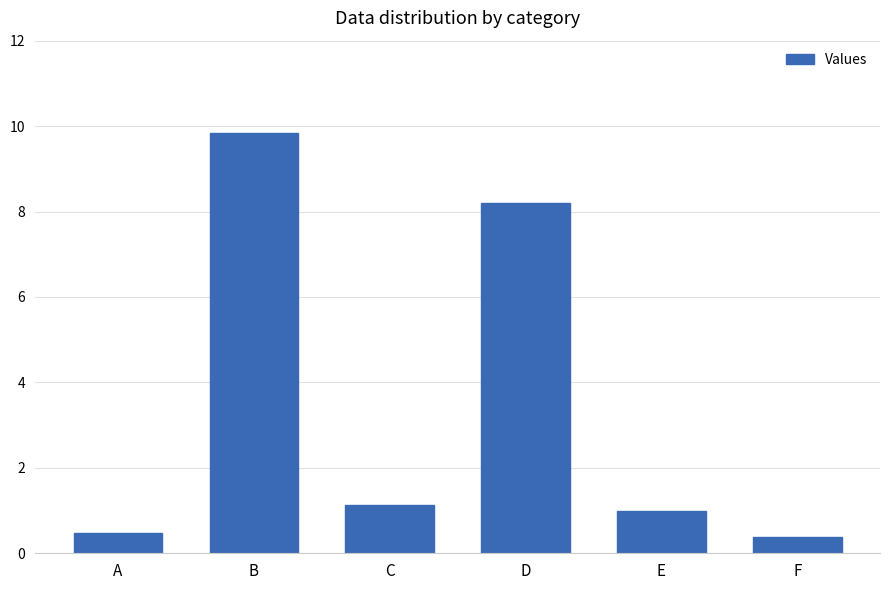

What is the approximate value at F?

0.4